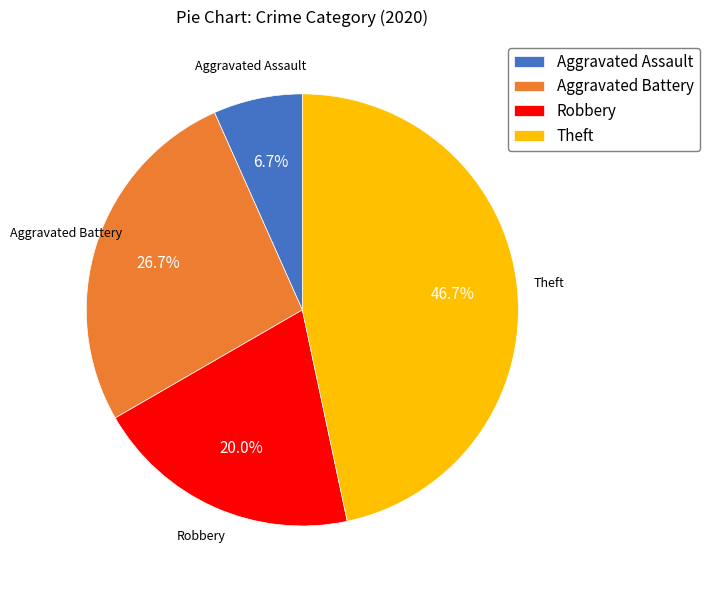

Which slice is the smallest?

Aggravated Assault